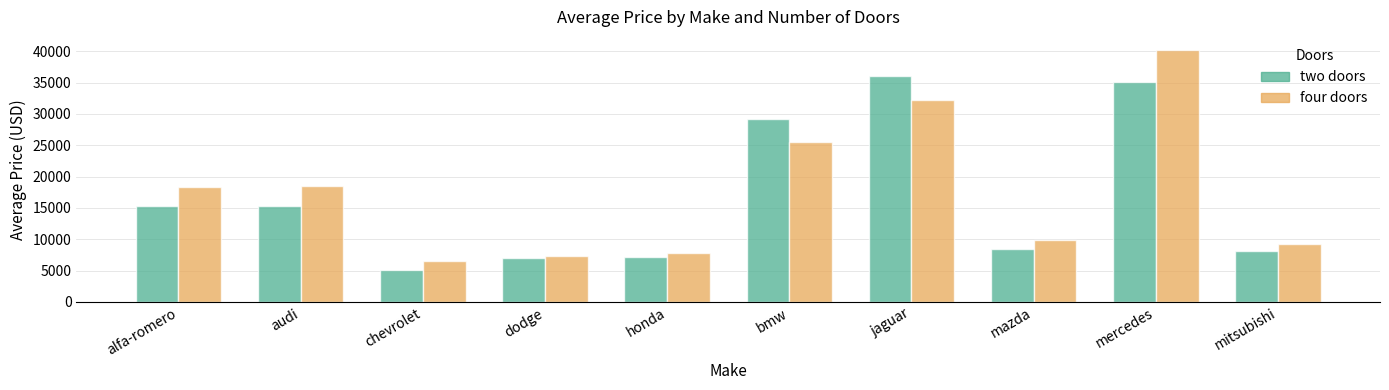

What is the spread (max minus min) of values at mitsubishi?

1090